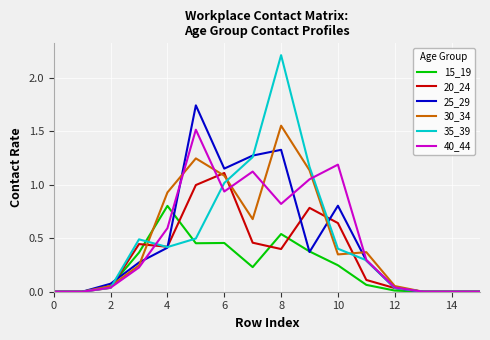

Which series has the widest spread of values?

35_39